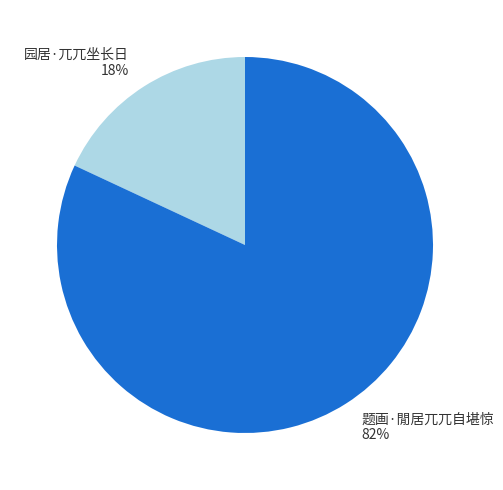

Combined, do 题画·閒居兀兀自堪惊 and 园居·兀兀坐长日 account for over 50%?

Yes